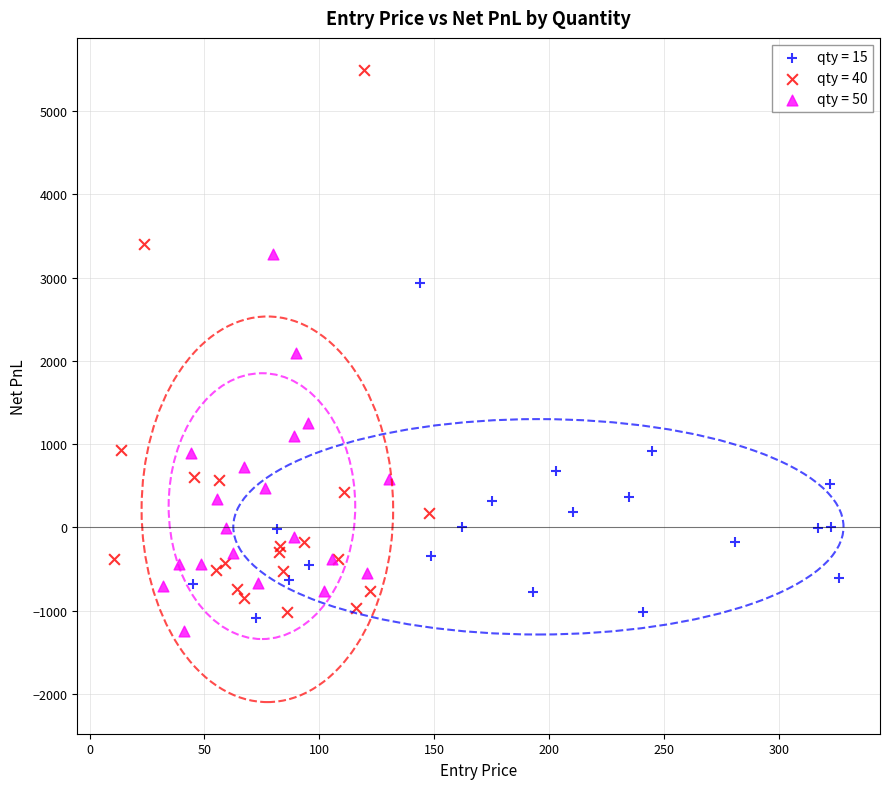

Which series reaches the maximum Y coordinate?

qty = 40